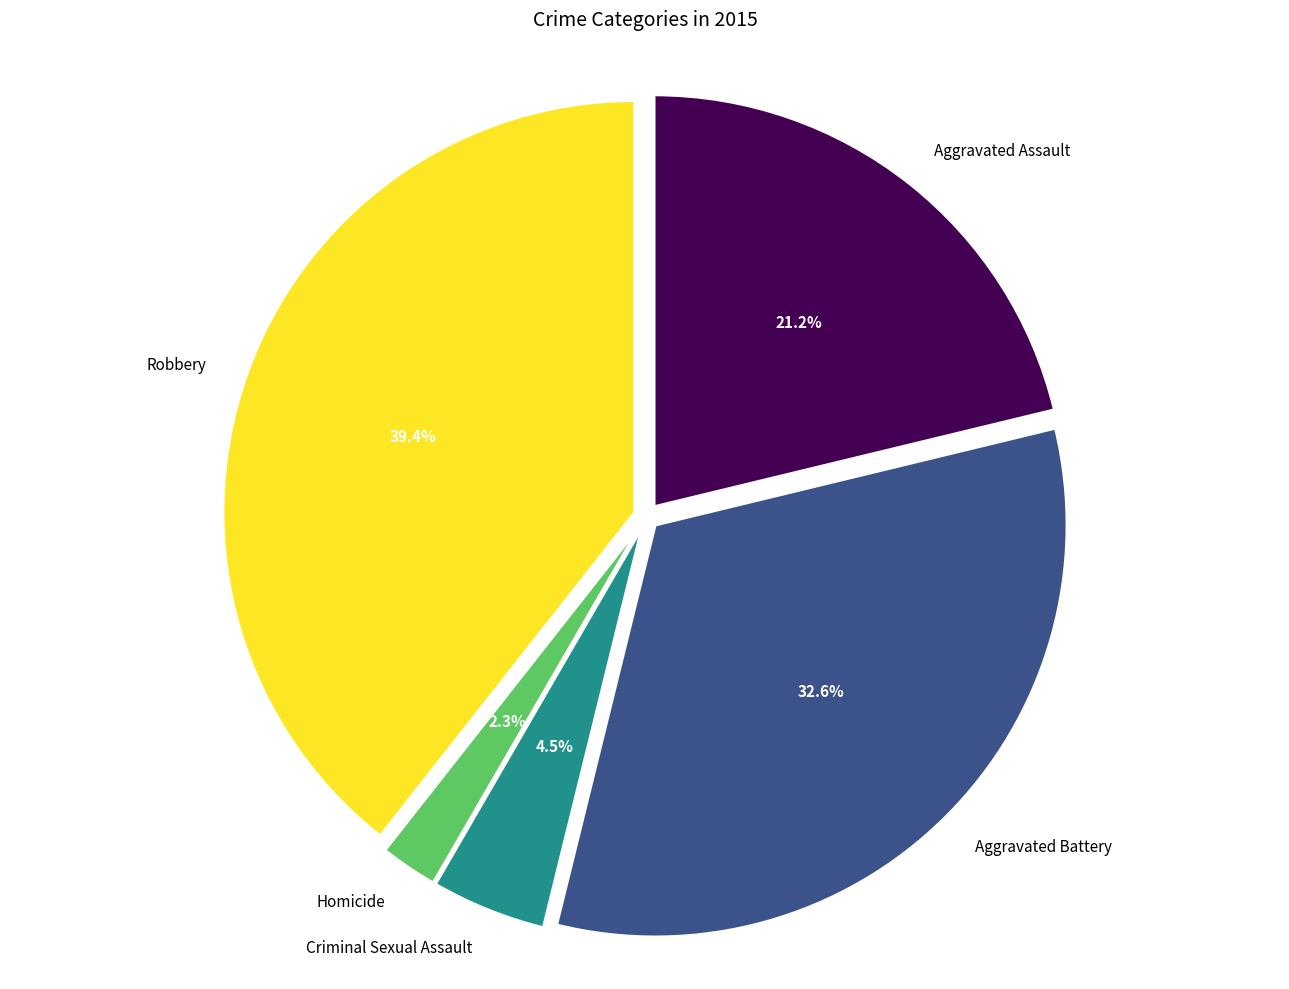

Does Criminal Sexual Assault represent more than half of the total?

No